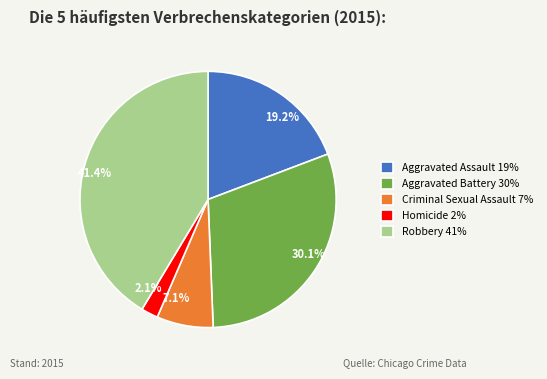

What percentage is the Aggravated Assault slice, to the nearest percent?

19%